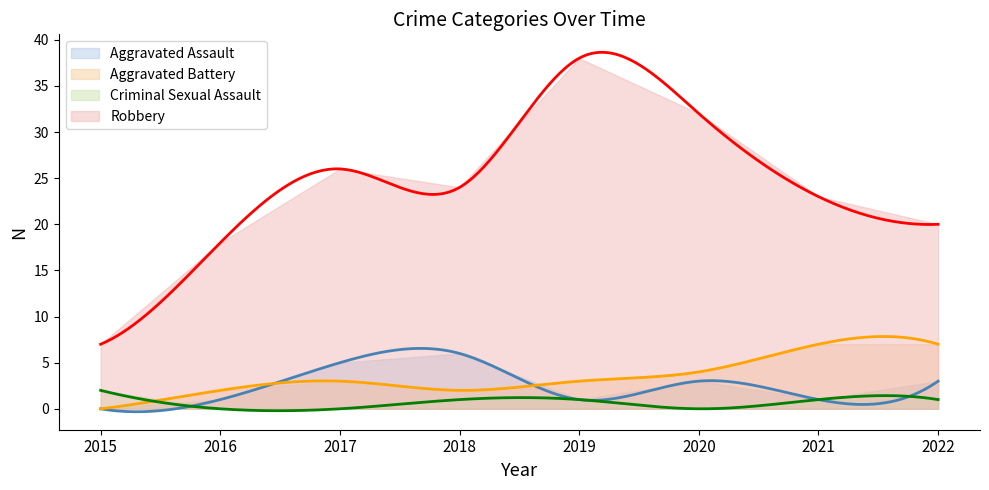

The value of Criminal Sexual Assault at 2022 is 1. True or false?

False